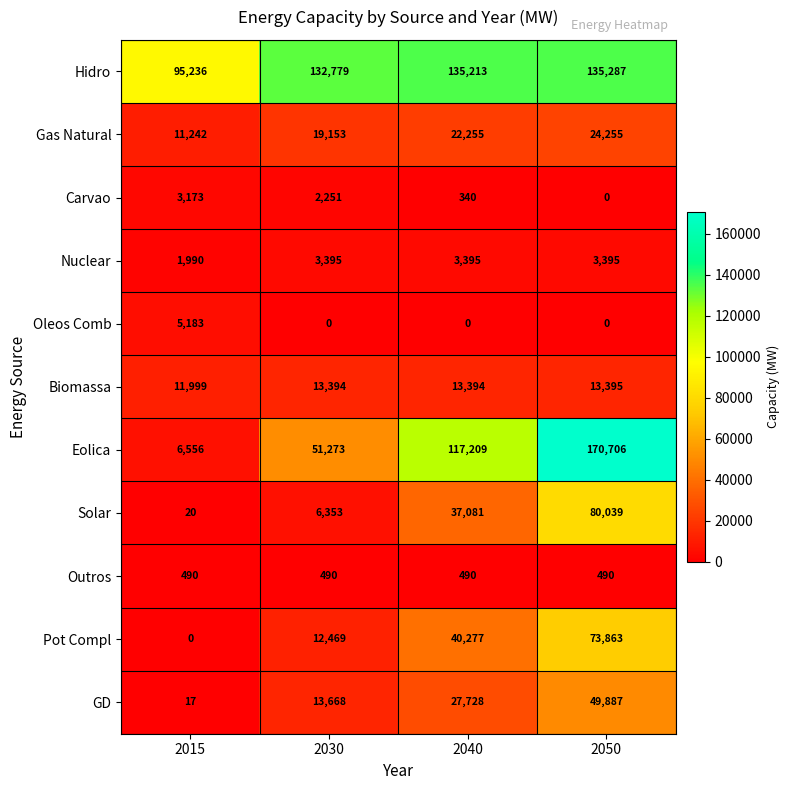

Read the GD value at 2040.

27728